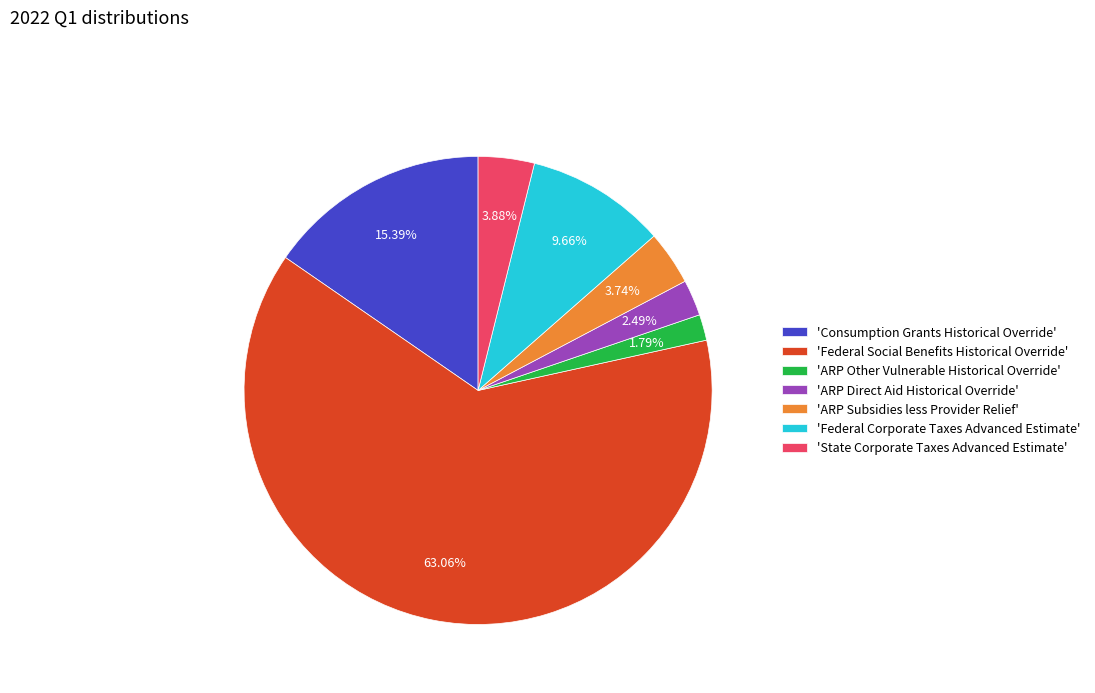

What is the ratio of the value at 'Federal Corporate Taxes Advanced Estimate' to the value at 'ARP Direct Aid Historical Override'?

3.9